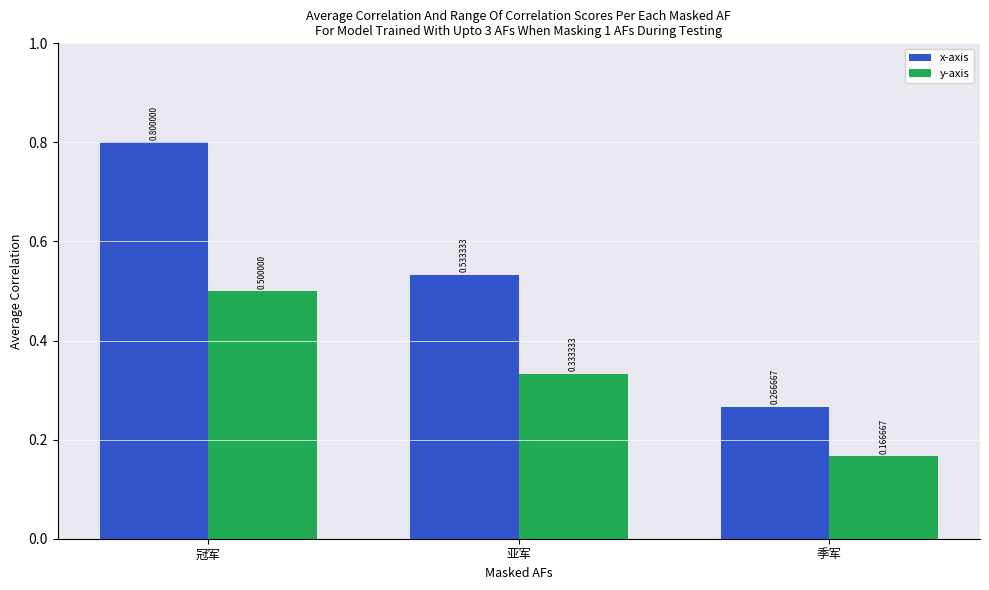

Rank the series by their average value, from highest to lowest.

x-axis, y-axis